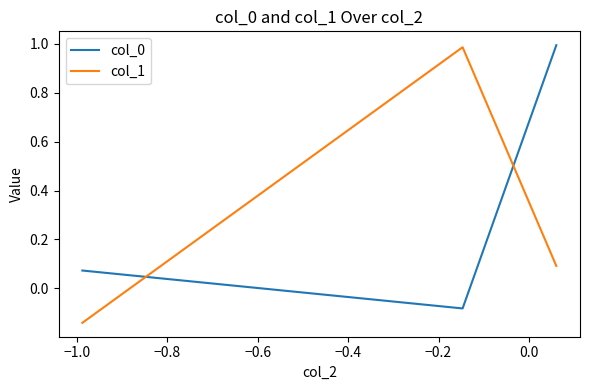

At how many categories does at least one series exceed 0?

3